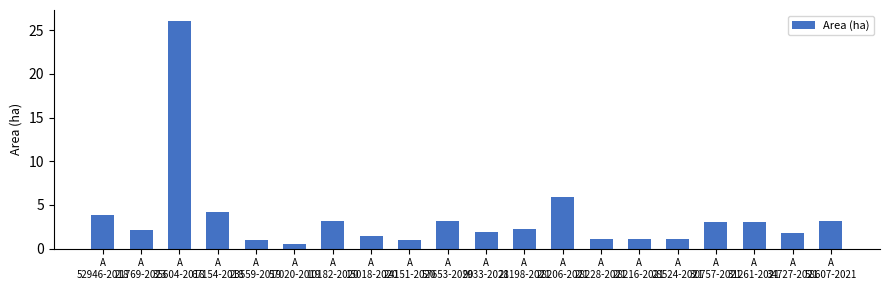

What is the maximum value shown in the chart?

26.0